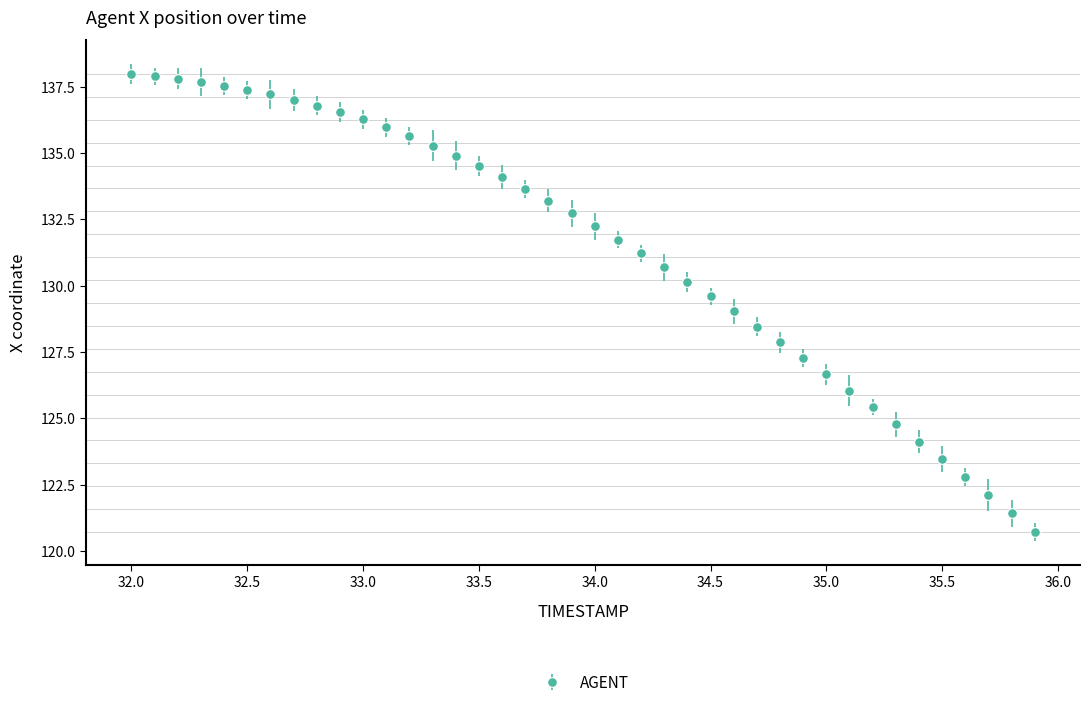

What is the sum of all values?

5255.8